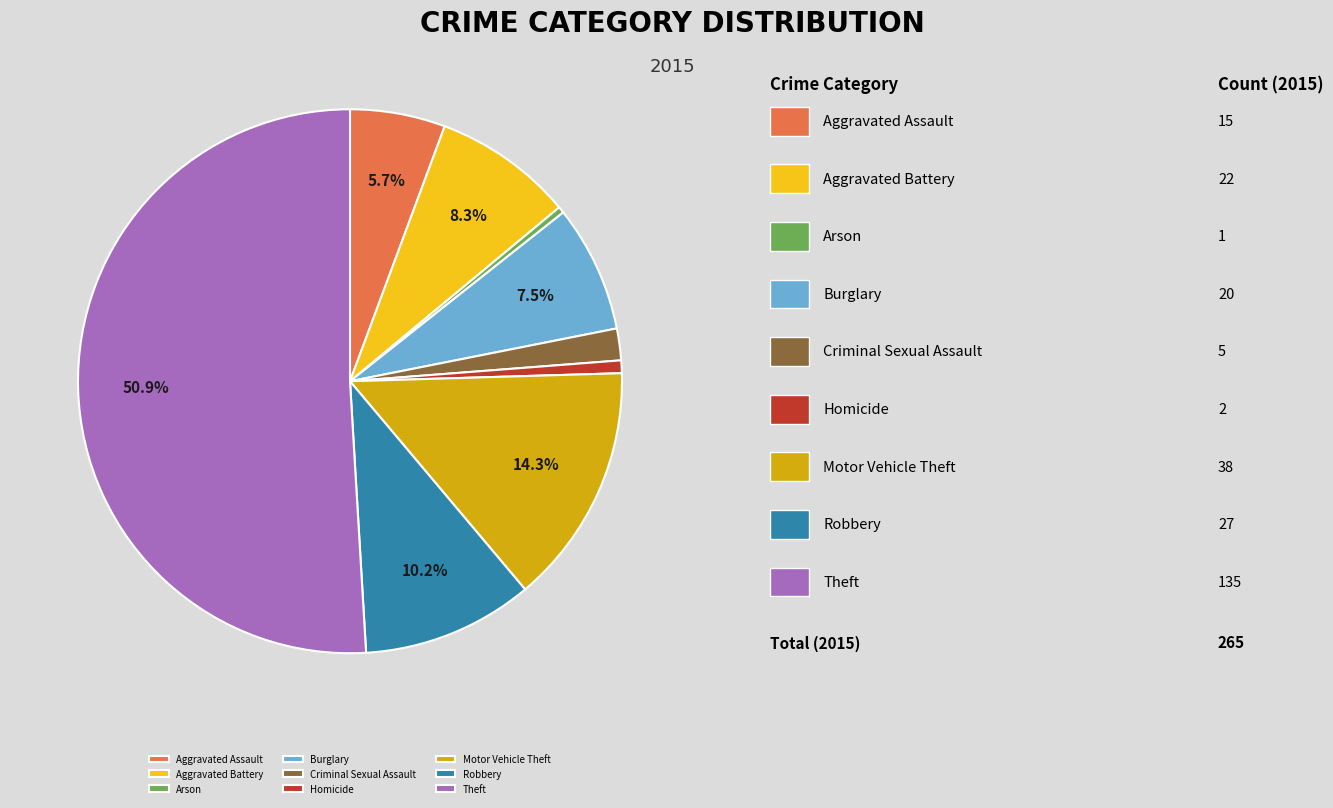

Between Aggravated Battery and Theft, which is larger?

Theft